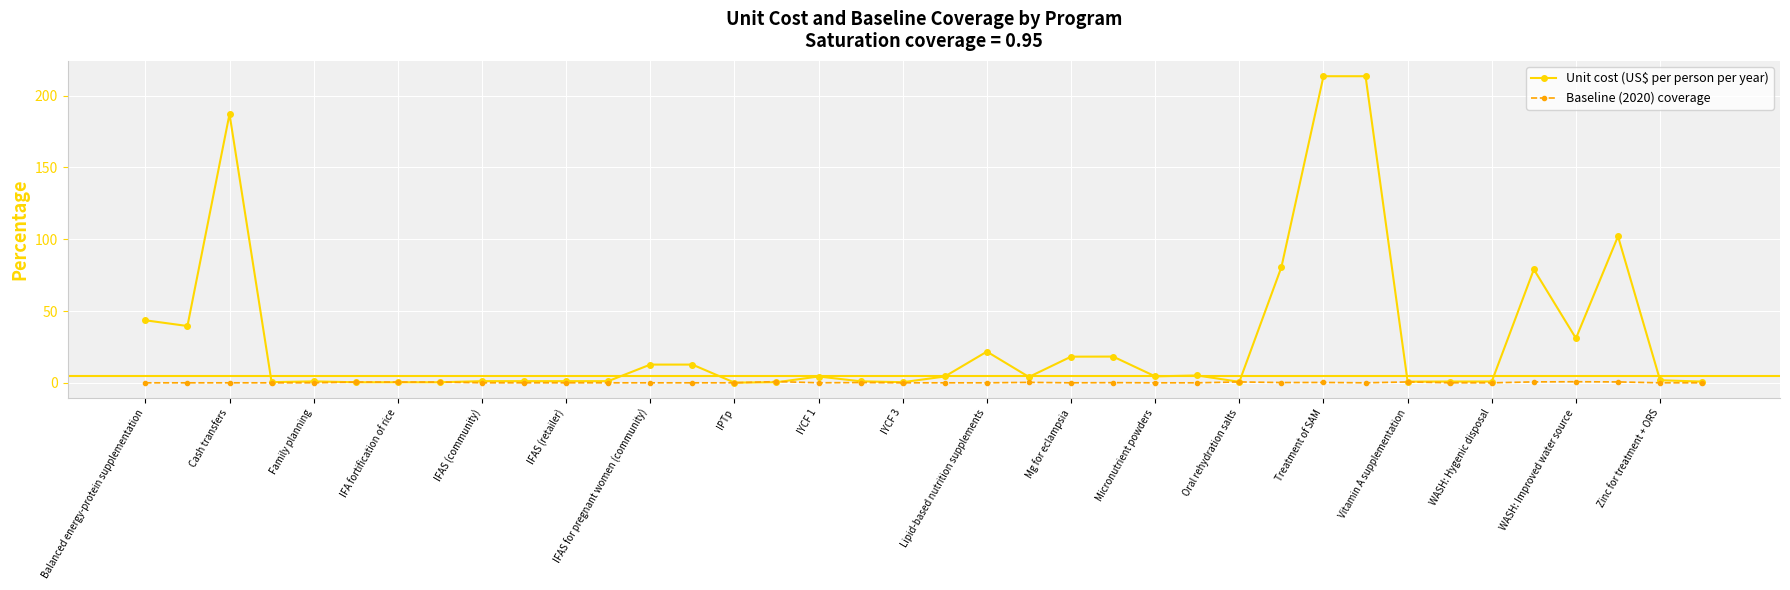

Which series has the largest total across all categories?

Unit cost (US$ per person per year)